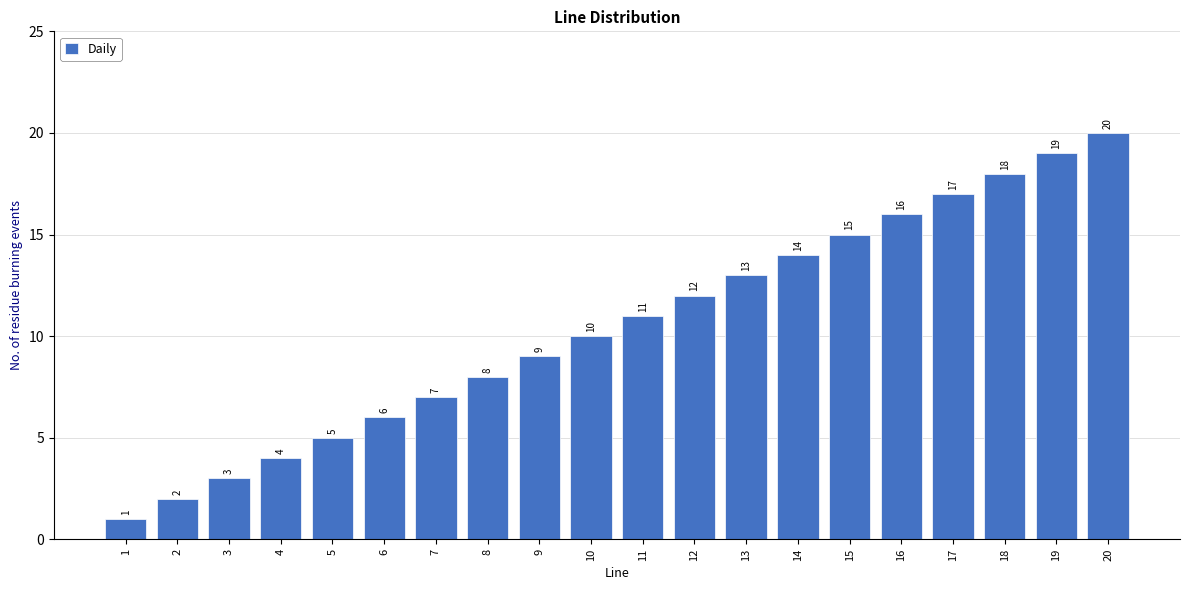

List the labels in order of value, largest first.

20, 19, 18, 17, 16, 15, 14, 13, 12, 11, 10, 9, 8, 7, 6, 5, 4, 3, 2, 1